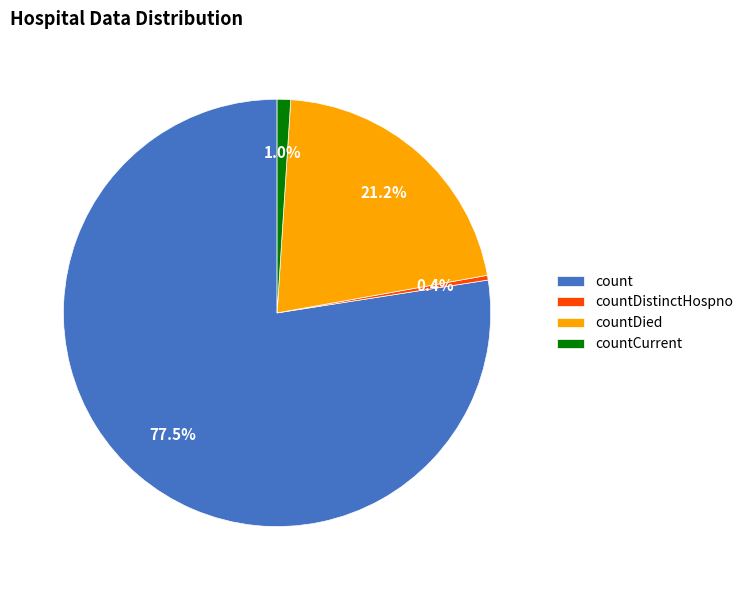

Rank the categories by value from lowest to highest.

countDistinctHospno, countCurrent, countDied, count